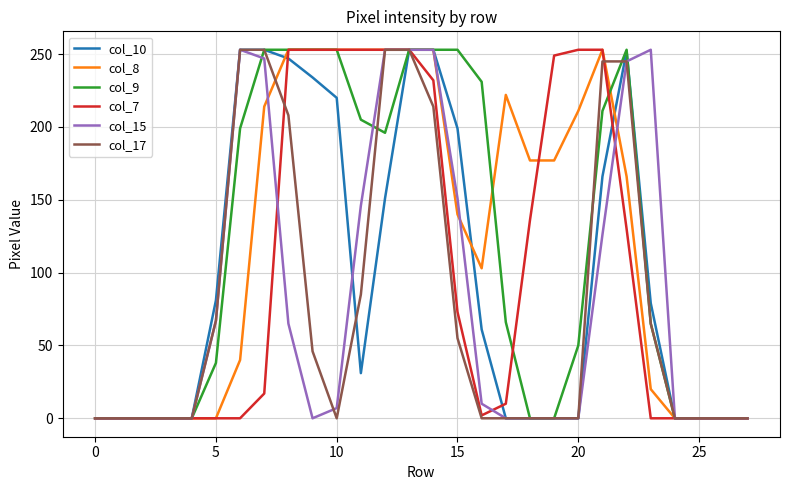

True or false: col_15 has more than 0 points higher than both neighbors.

True